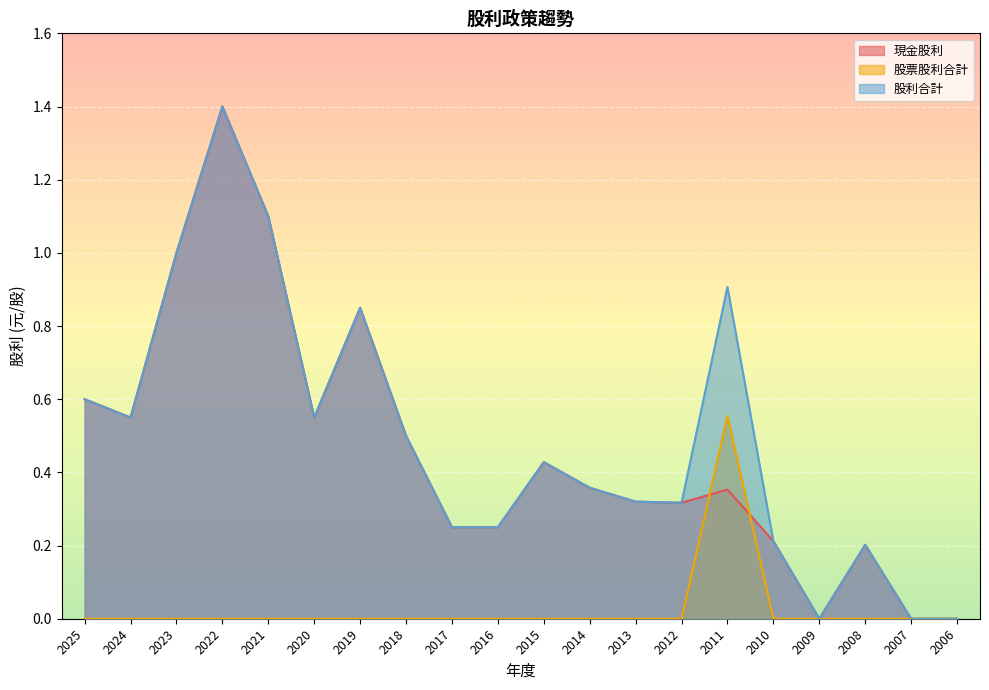

At which label does 現金股利 reach its peak?

2022